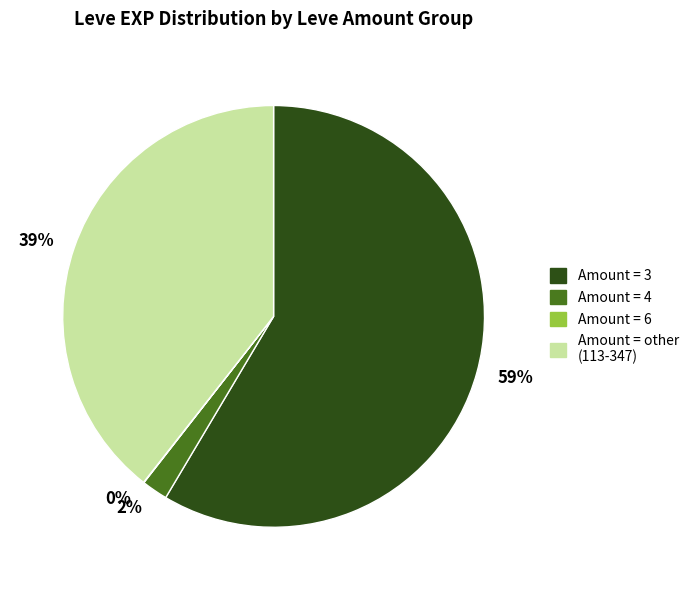

What percentage is the Amount = other (113-347) slice, to the nearest percent?

39%